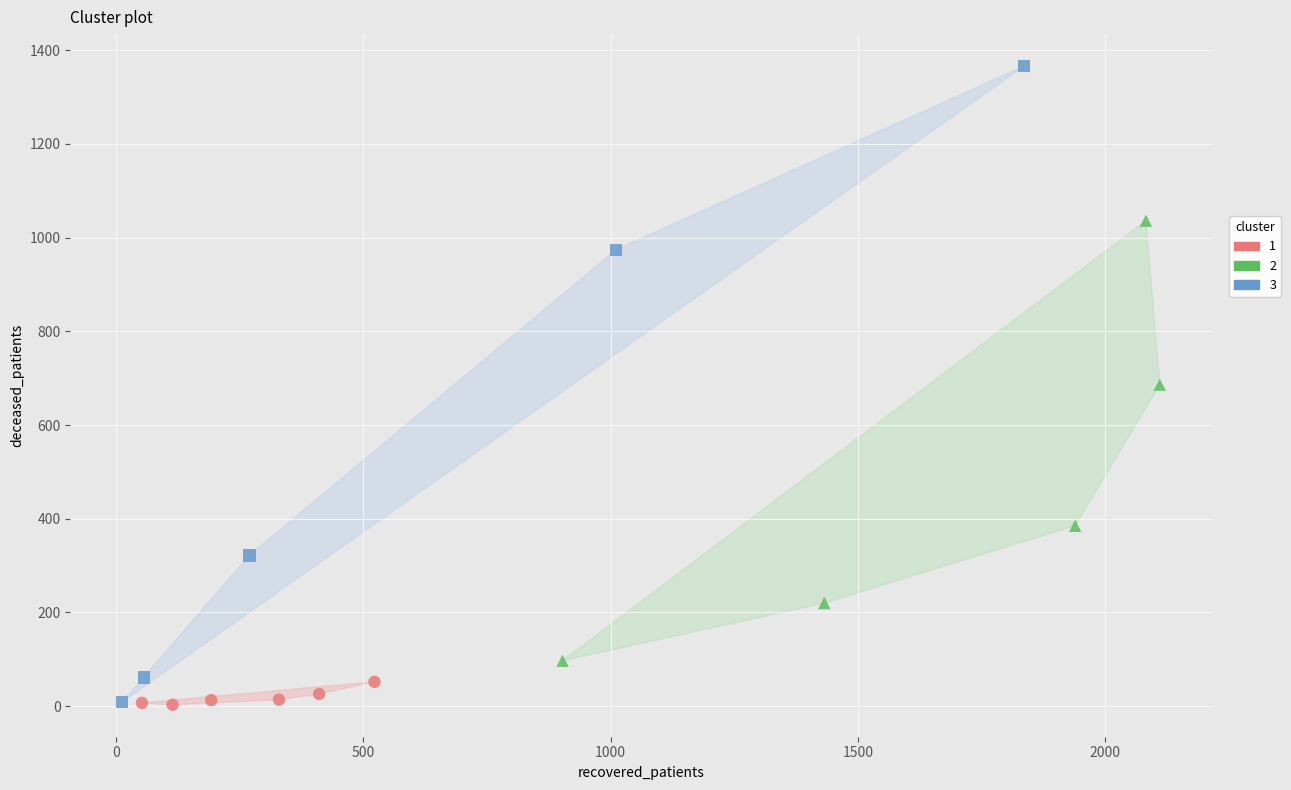

Which series reaches the maximum Y coordinate?

3